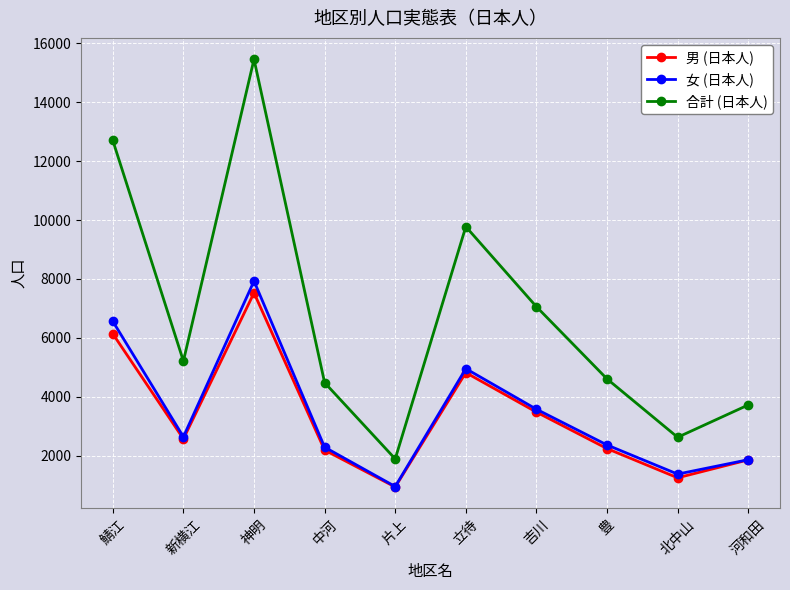

At how many categories does at least one series exceed 9097?

3